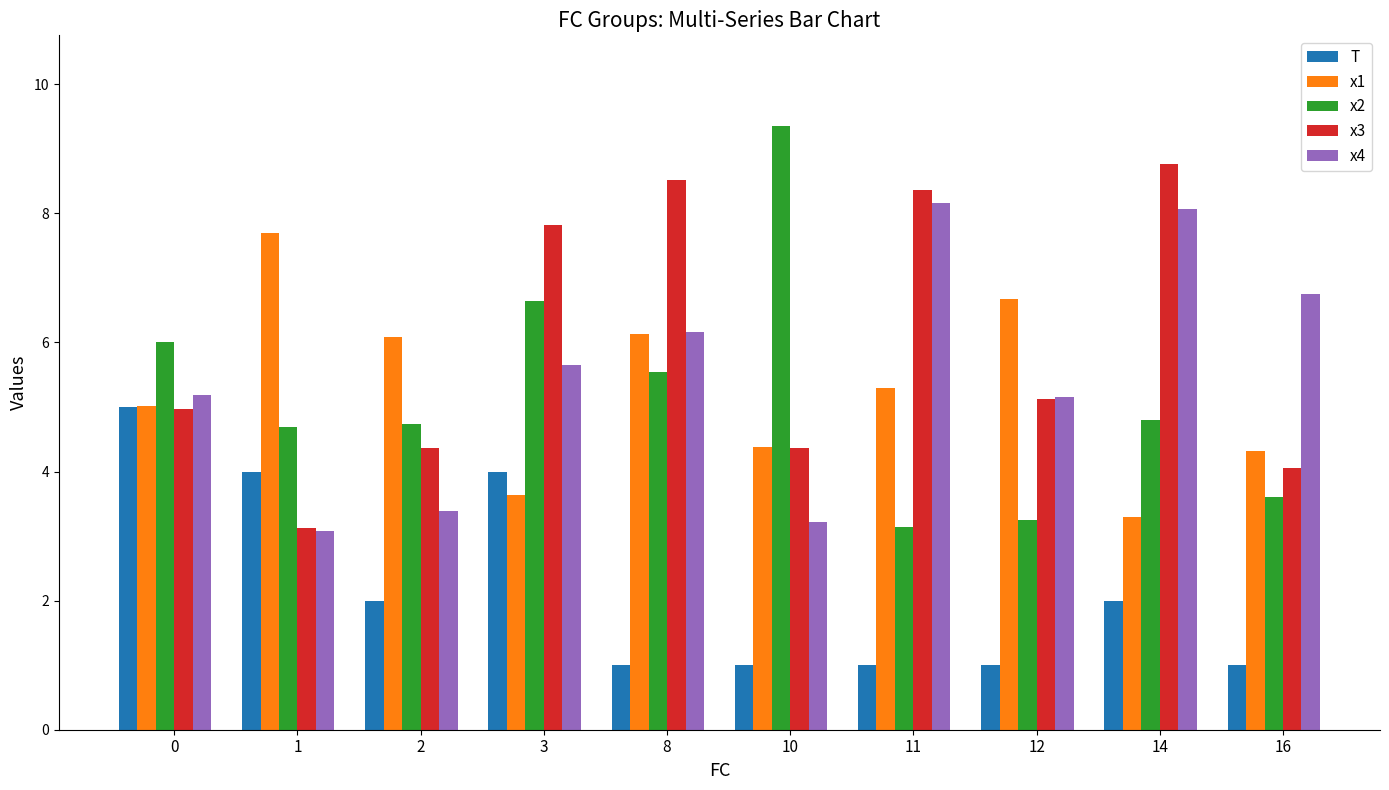

What is the smallest value displayed?

1.0